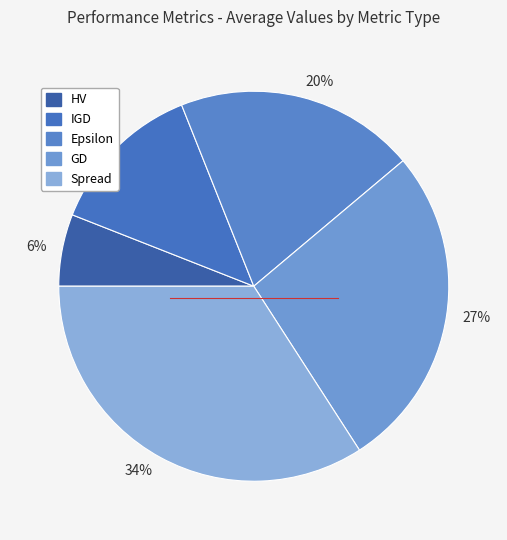

Combined, do 27% and 34% account for over 50%?

Yes